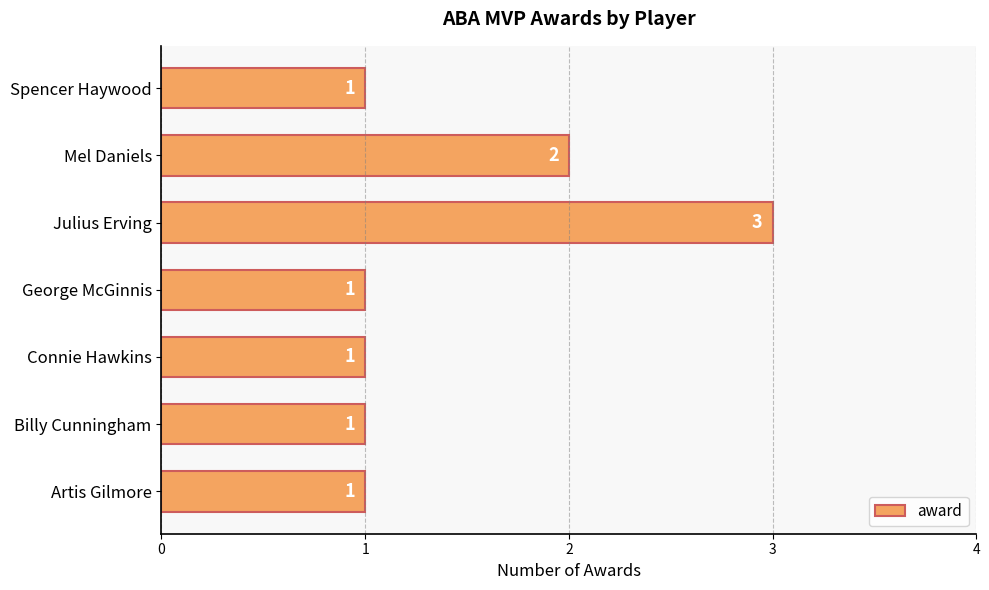

Which label corresponds to the largest value in the chart?

Julius Erving